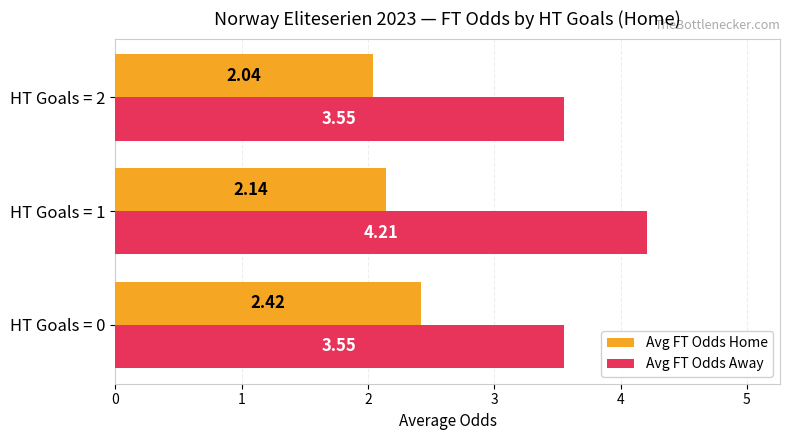

Rank the series by their average value, from lowest to highest.

Avg FT Odds Home, Avg FT Odds Away